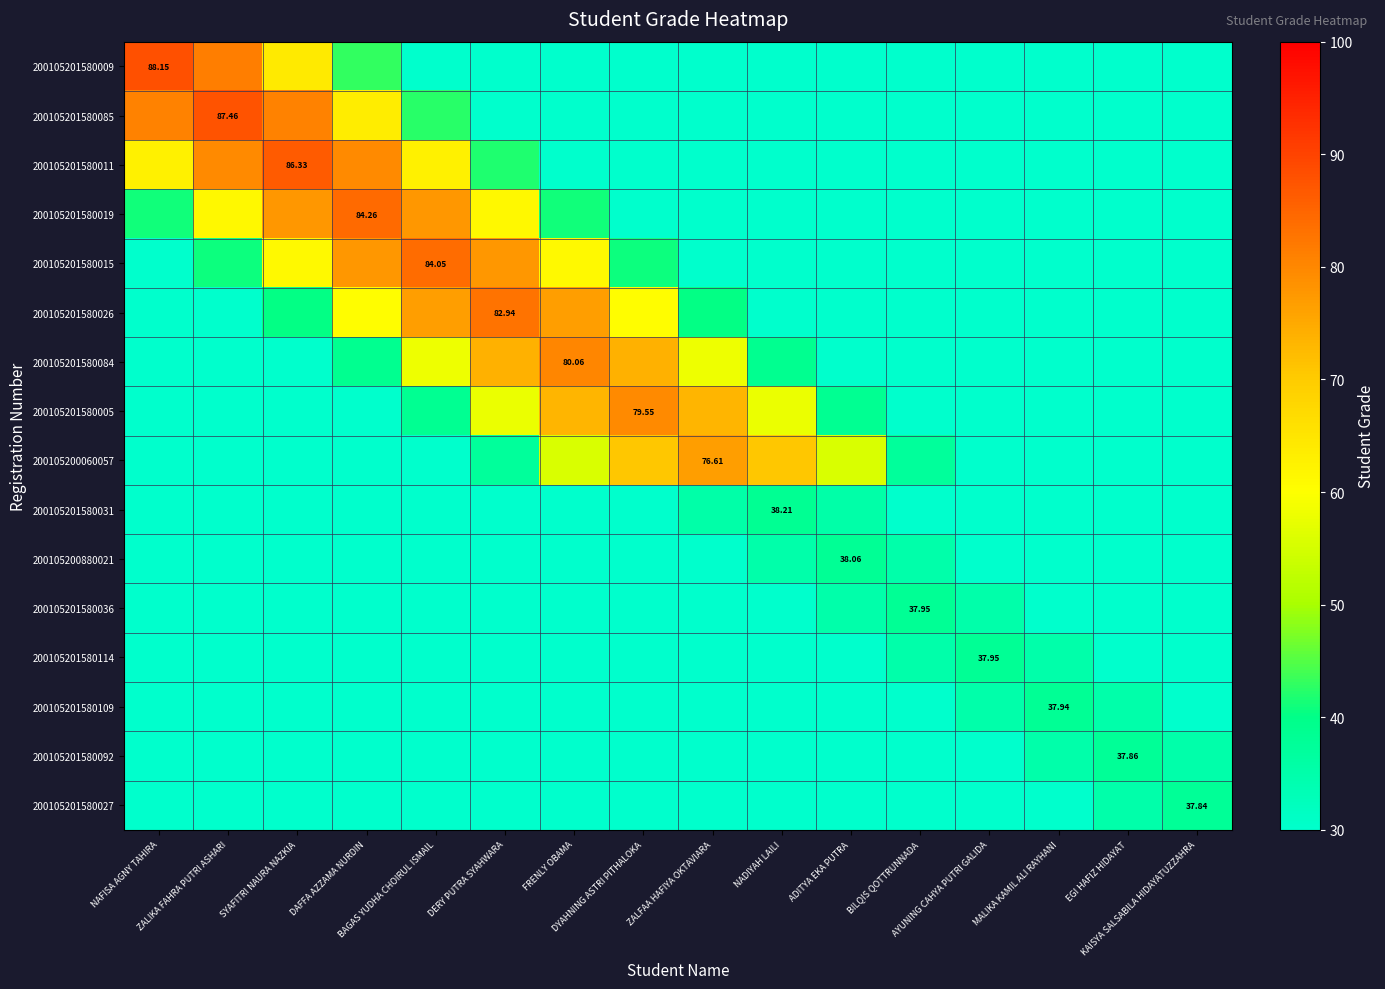

At which label does 200105201580005 reach its minimum?

KAISYA SALSABILA HIDAYATUZZAHRA